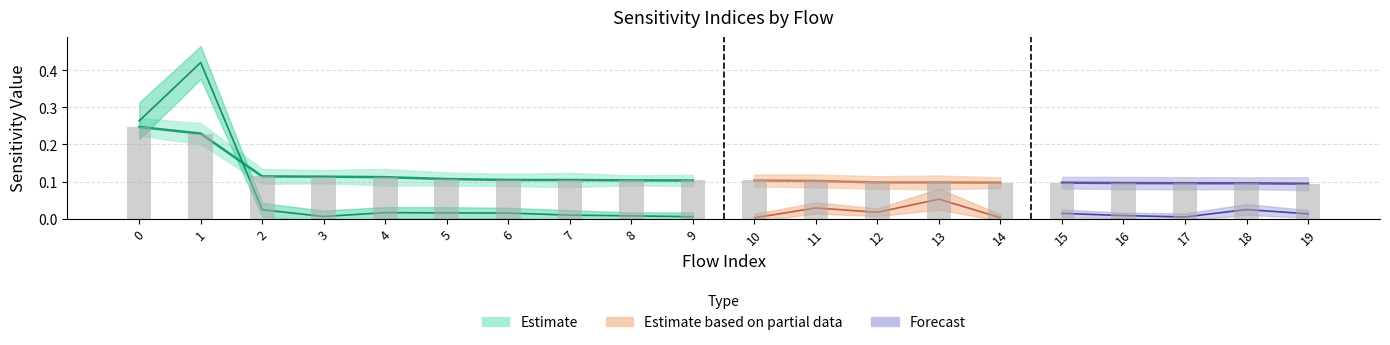

Are the bars horizontal?

No